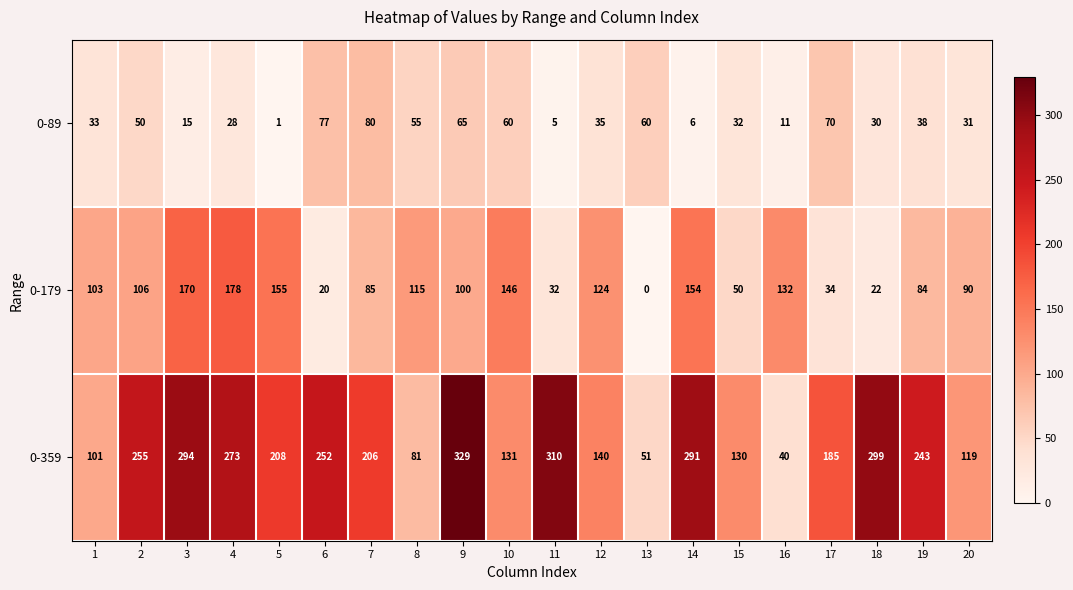

What is the total value across all series at 13?

111